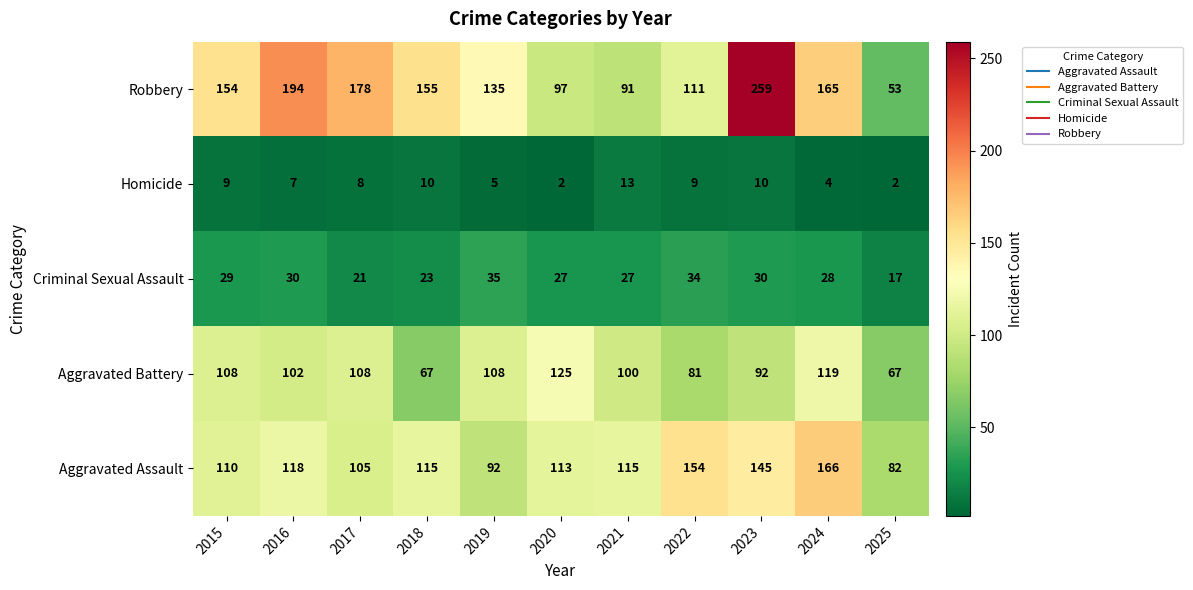

What is the difference between the Aggravated Assault values at 2020 and 2015?

3